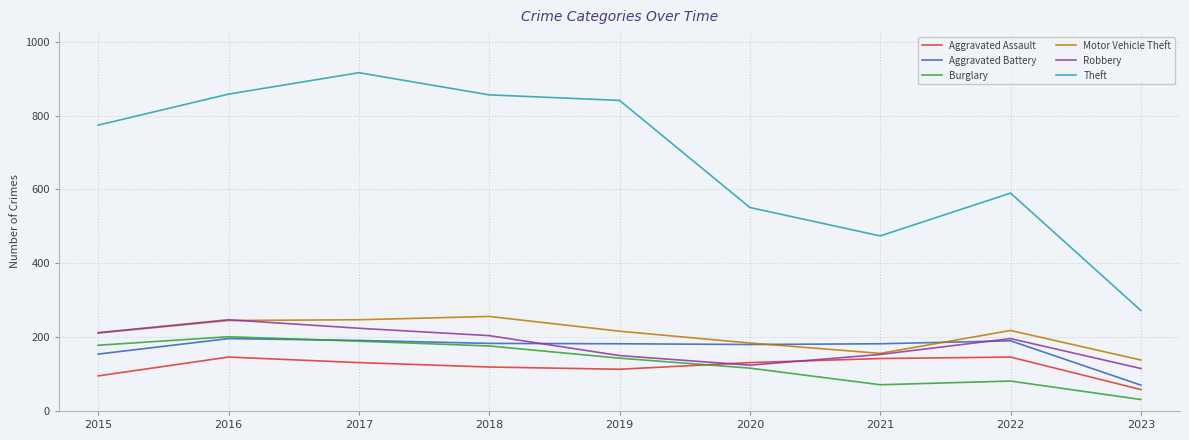

What is the minimum value for Motor Vehicle Theft?

138